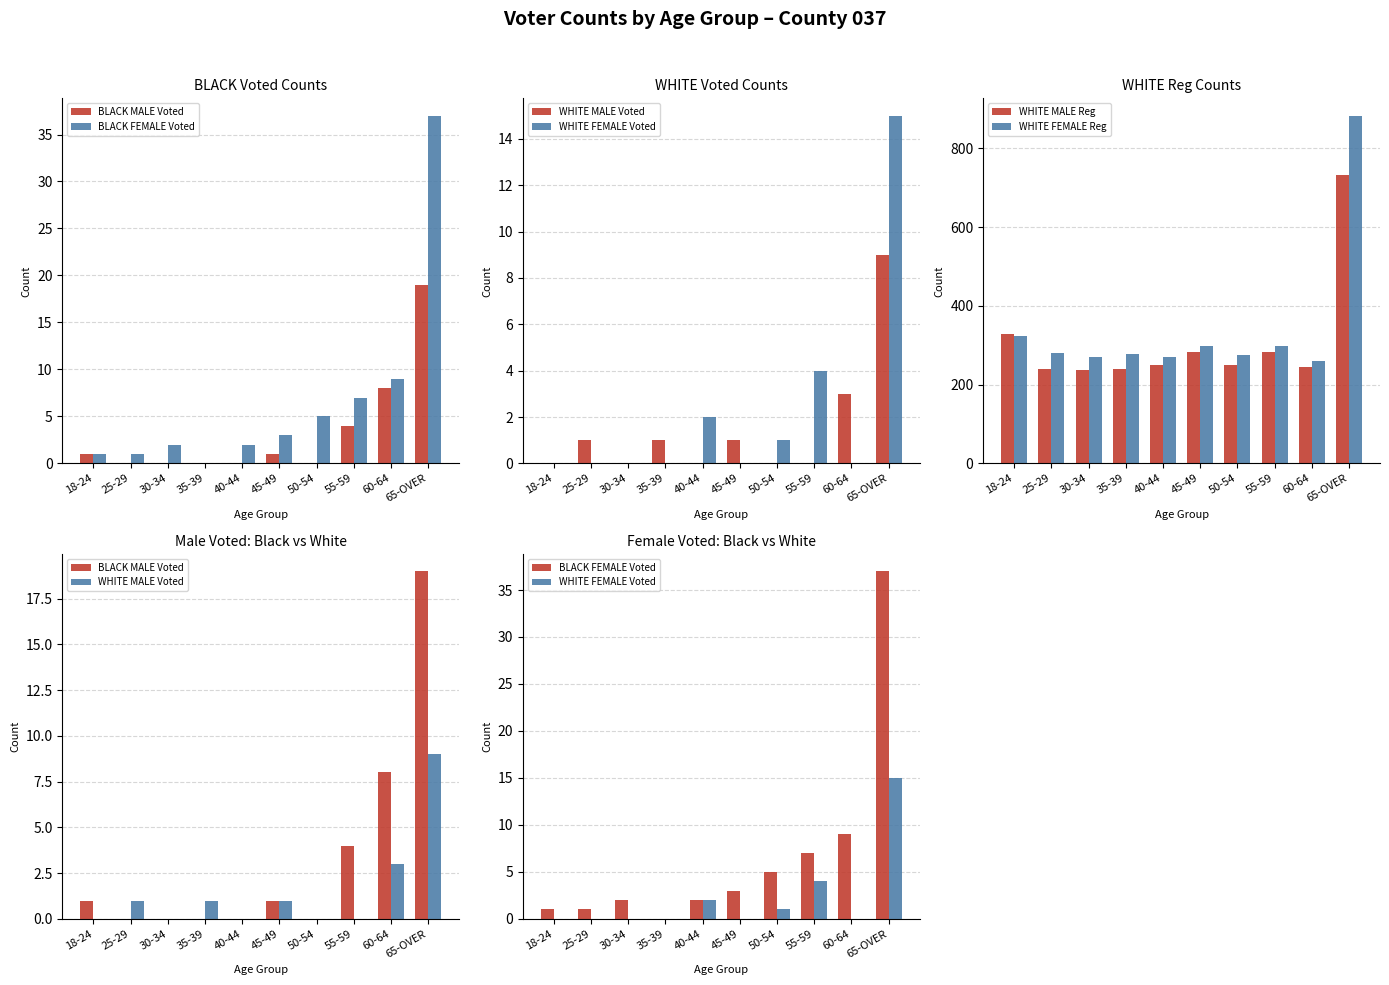

The value of BLACK FEMALE Voted at 65-OVER is 48. True or false?

False